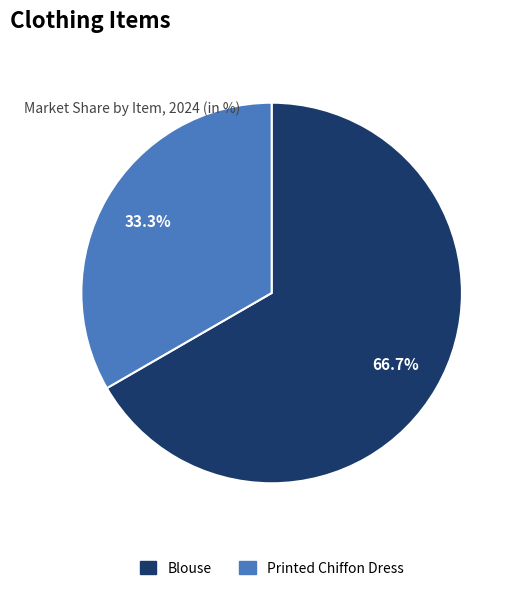

Between Printed Chiffon Dress and Blouse, which is larger?

Blouse